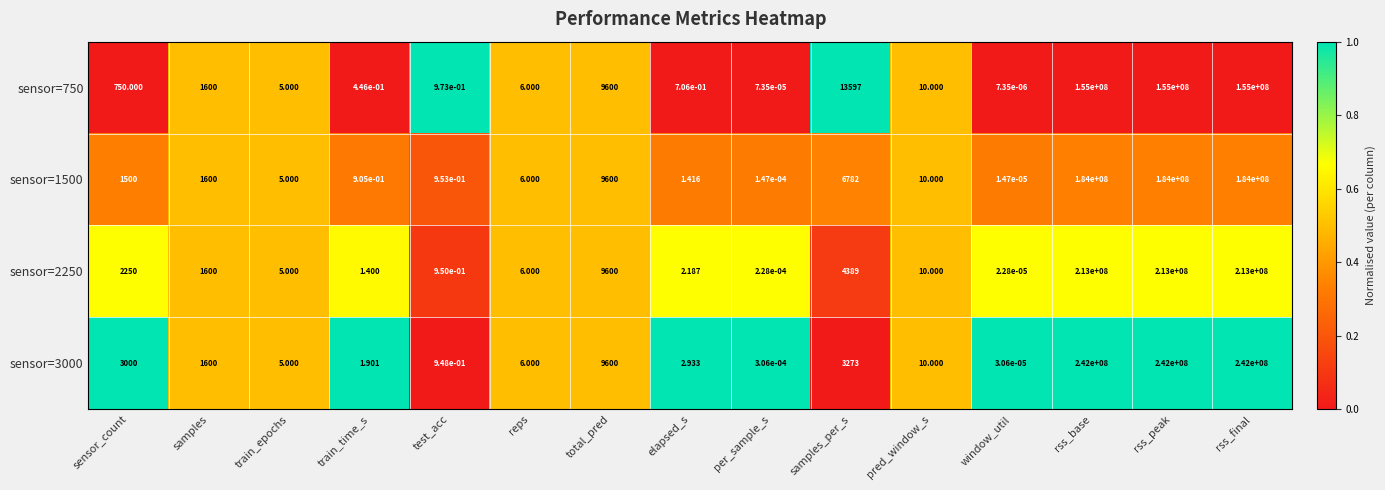

Where does the sensor=1500 series first go above 10?

sensor_count